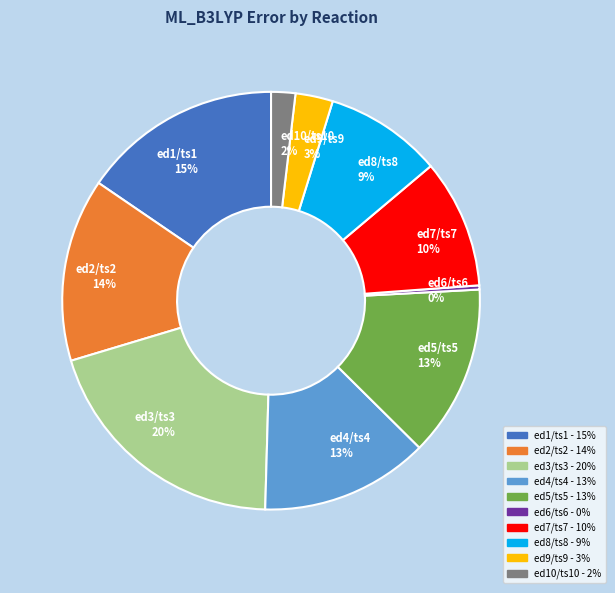

Between ed10/ts10 2% and ed4/ts4 13%, which is larger?

ed4/ts4 13%